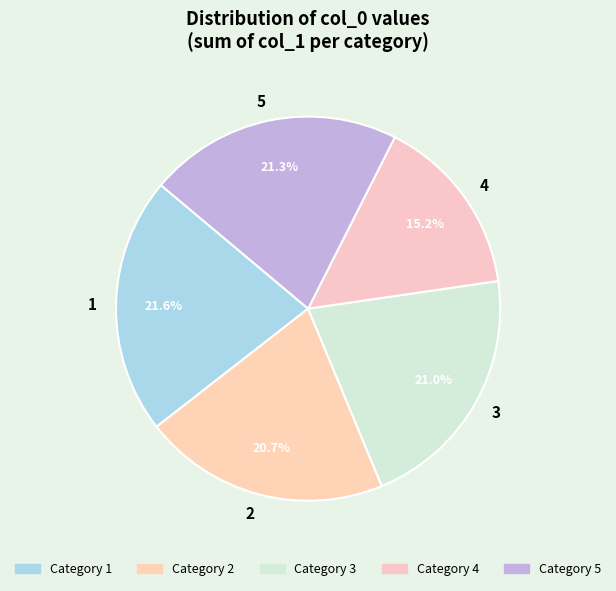

Is 1 the majority of the pie?

No